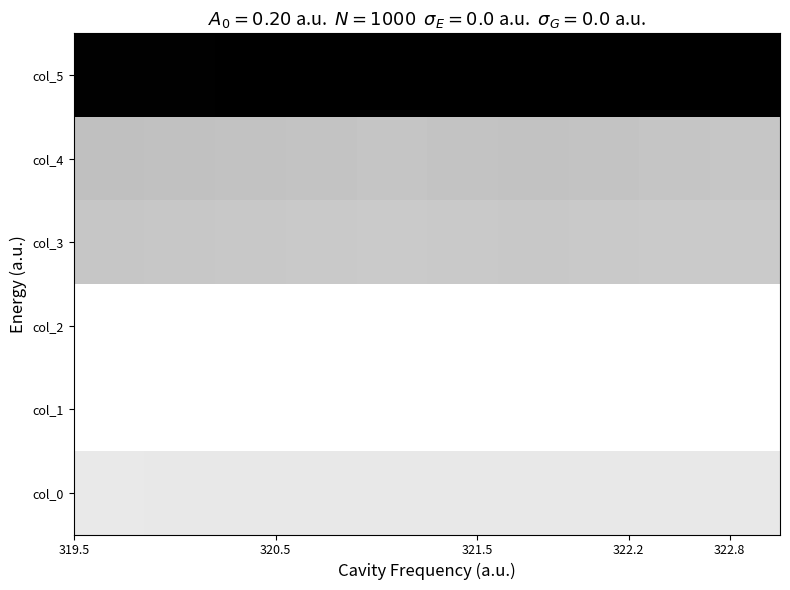

Reading left to right, what are all the values shown in this chart?

col_5: 1.0	1.0	1.0	1.0	1.0	1.0	1.0	1.0	1.0	1.0
col_4: 0.2	0.2	0.2	0.2	0.2	0.2	0.2	0.2	0.2	0.2
col_3: 0.2	0.2	0.2	0.2	0.2	0.2	0.2	0.2	0.2	0.2
col_2: 0.0	0.0	0.0	0.0	0.0	0.0	0.0	0.0	0.0	0.0
col_1: 0.0	0.0	0.0	0.0	0.0	0.0	0.0	0.0	0.0	0.0
col_0: 0.1	0.1	0.1	0.1	0.1	0.1	0.1	0.1	0.1	0.1